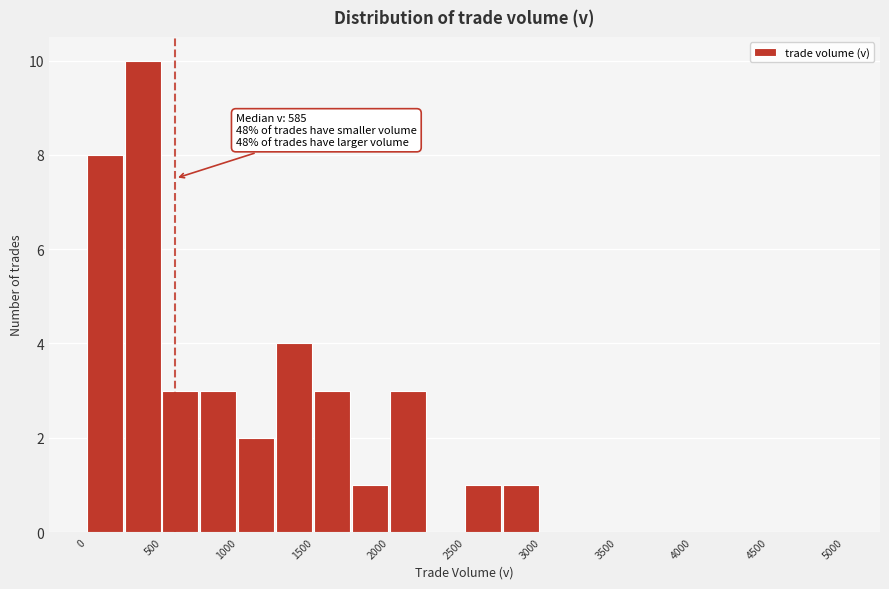

Over which range of the x-axis is the bar tallest?

250 to 500